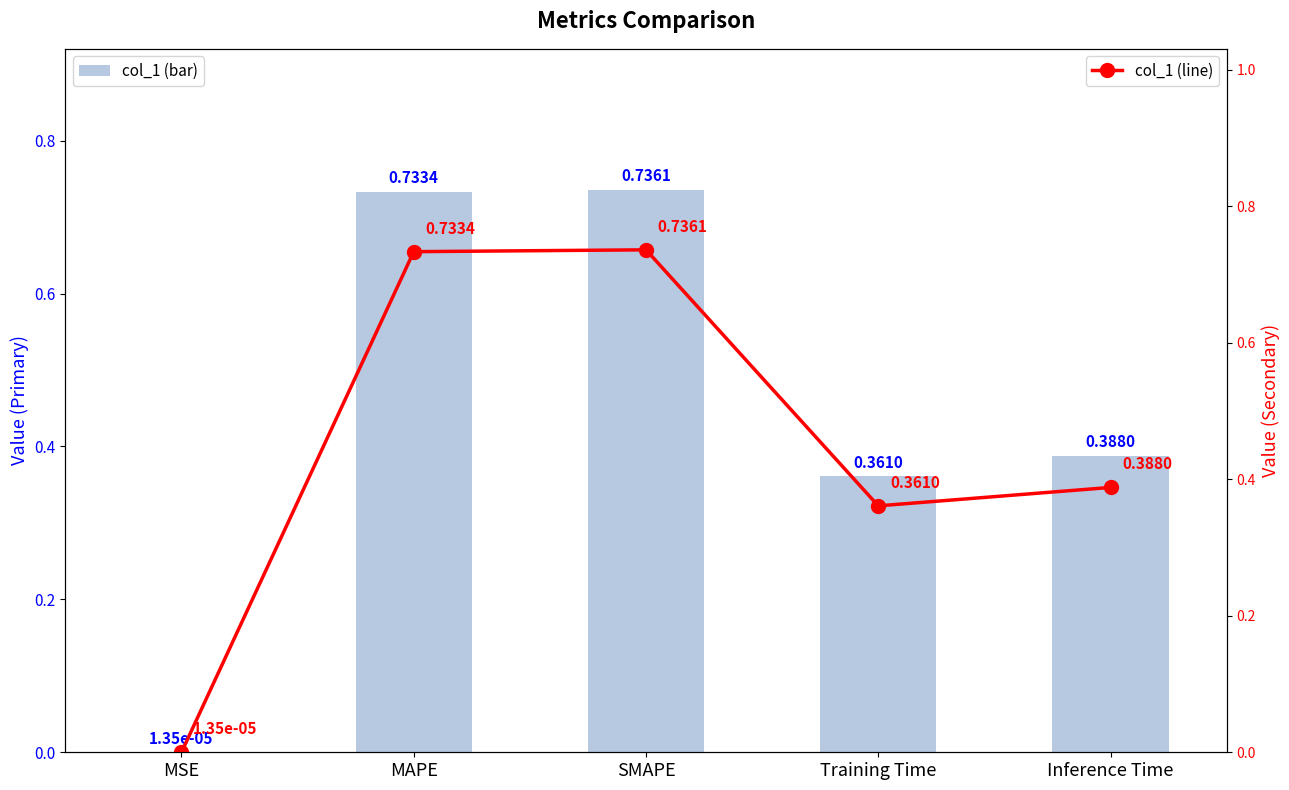

Which series has the largest range (max minus min)?

col_1 (bar)